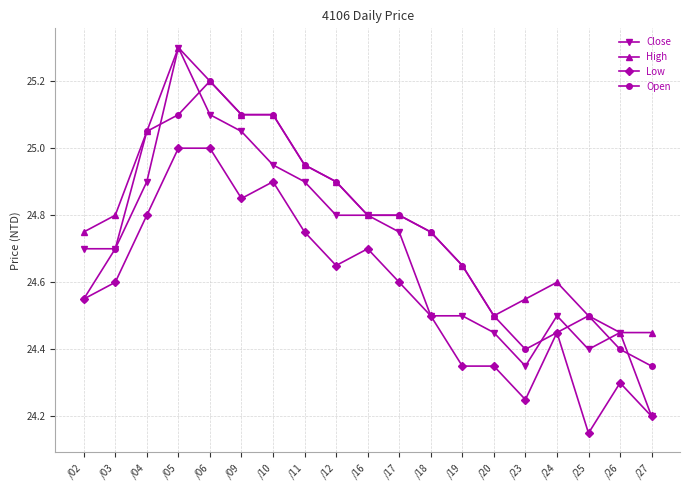

The Low series shows 24.4 at /20. True or false?

True